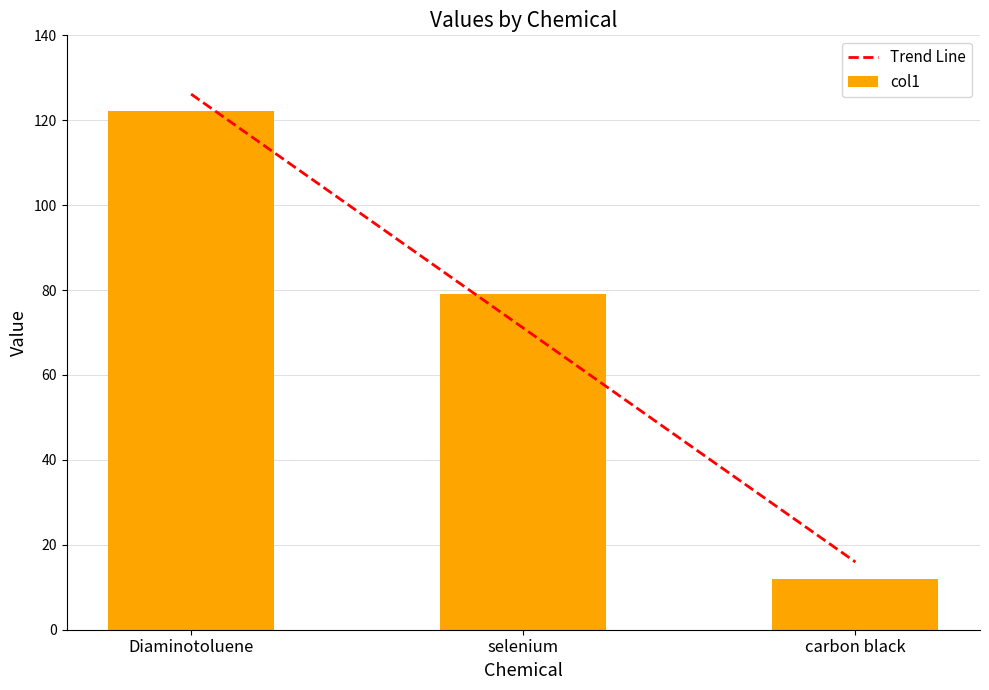

What position from the right is selenium?

2